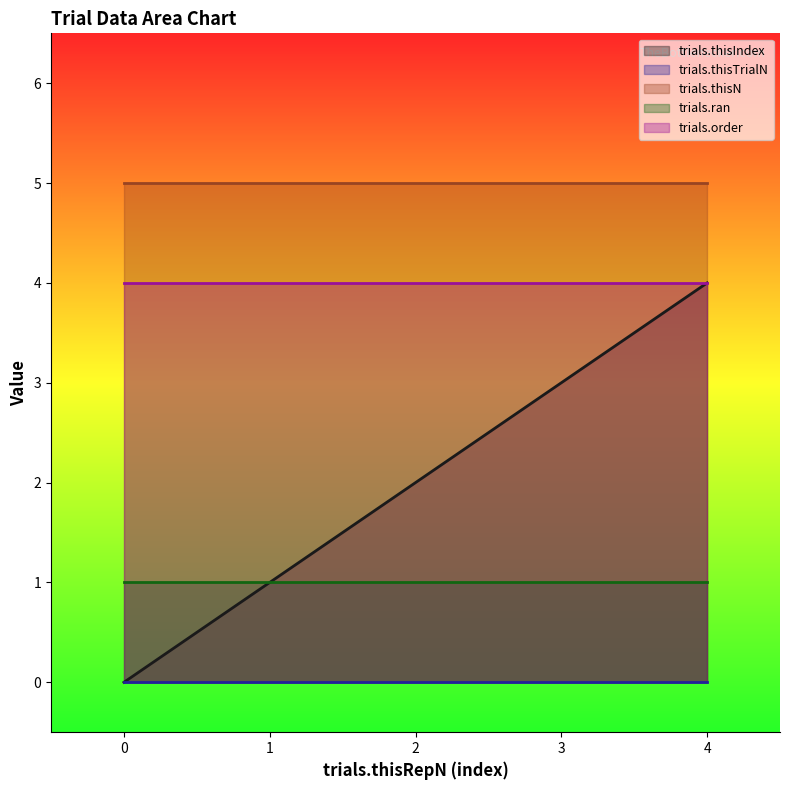

What is the spread (max minus min) of values at 4?

5